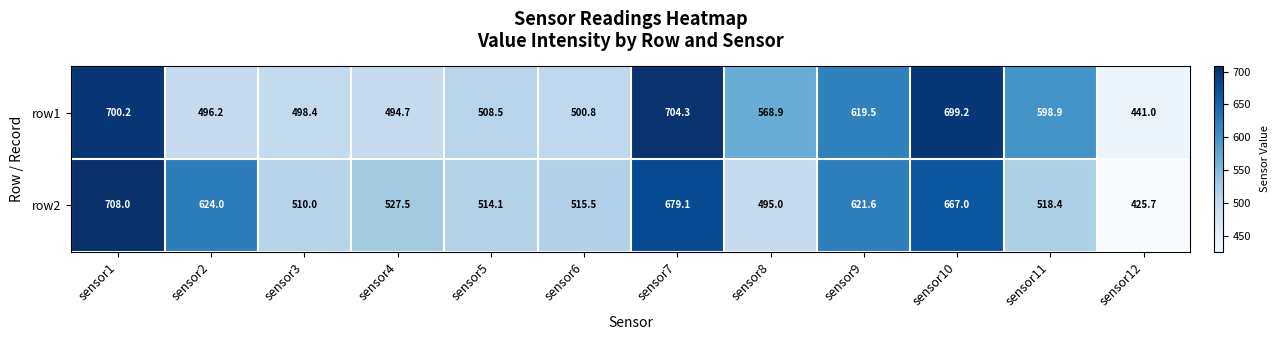

The row2 series shows 1083.4 at sensor2. True or false?

False